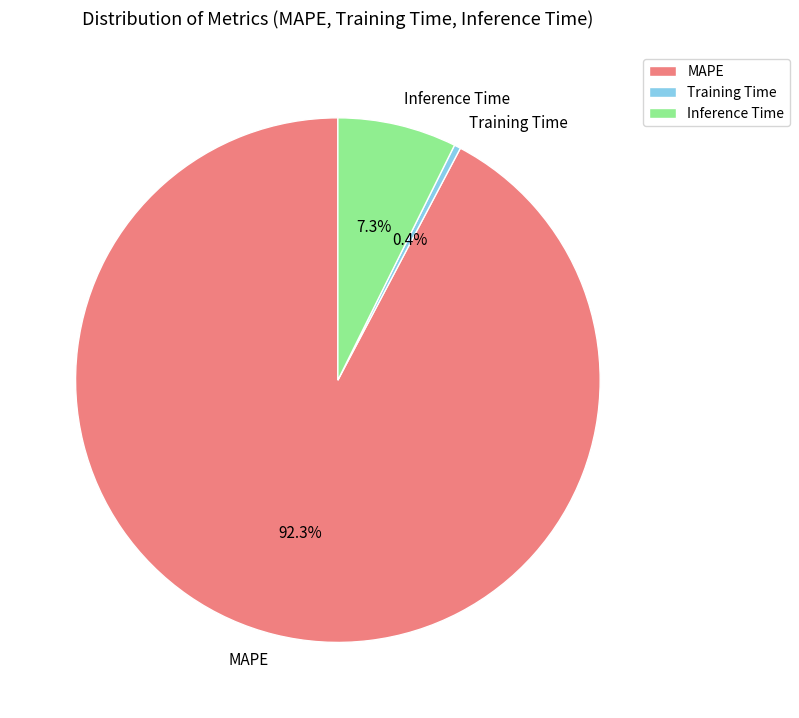

Which slice is the largest?

MAPE